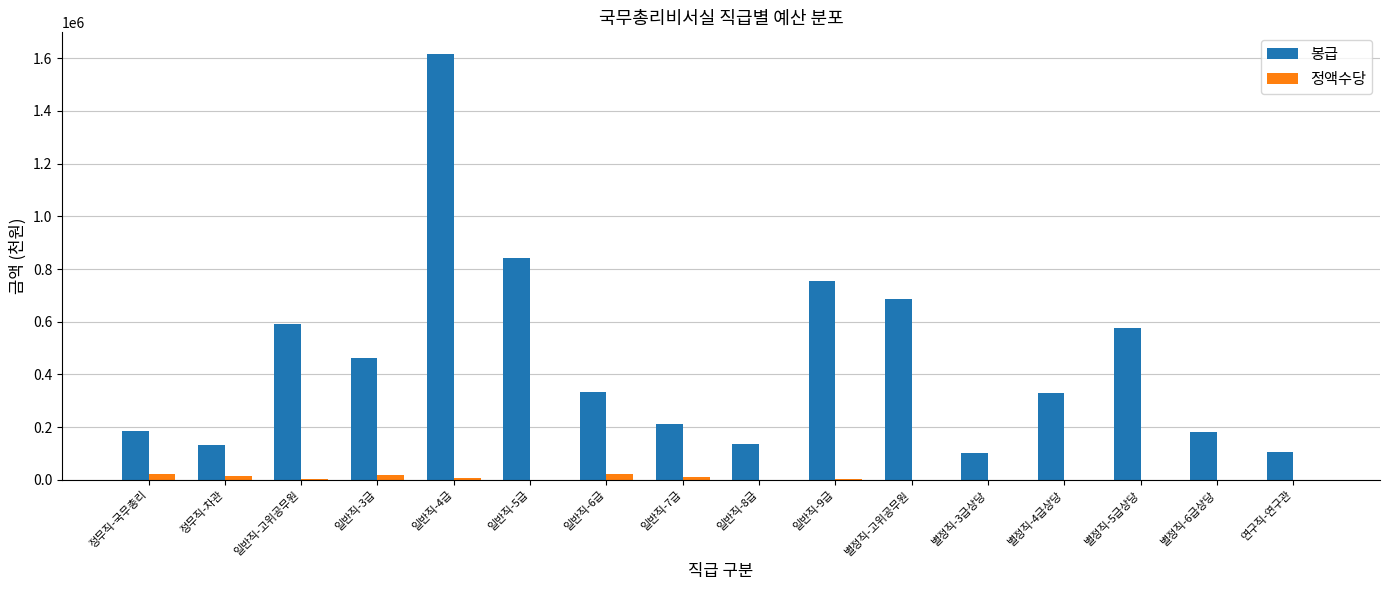

Is the value of 정액수당 at 일반직-9급 greater than the value of 봉급 at 일반직-고위공무원?

No